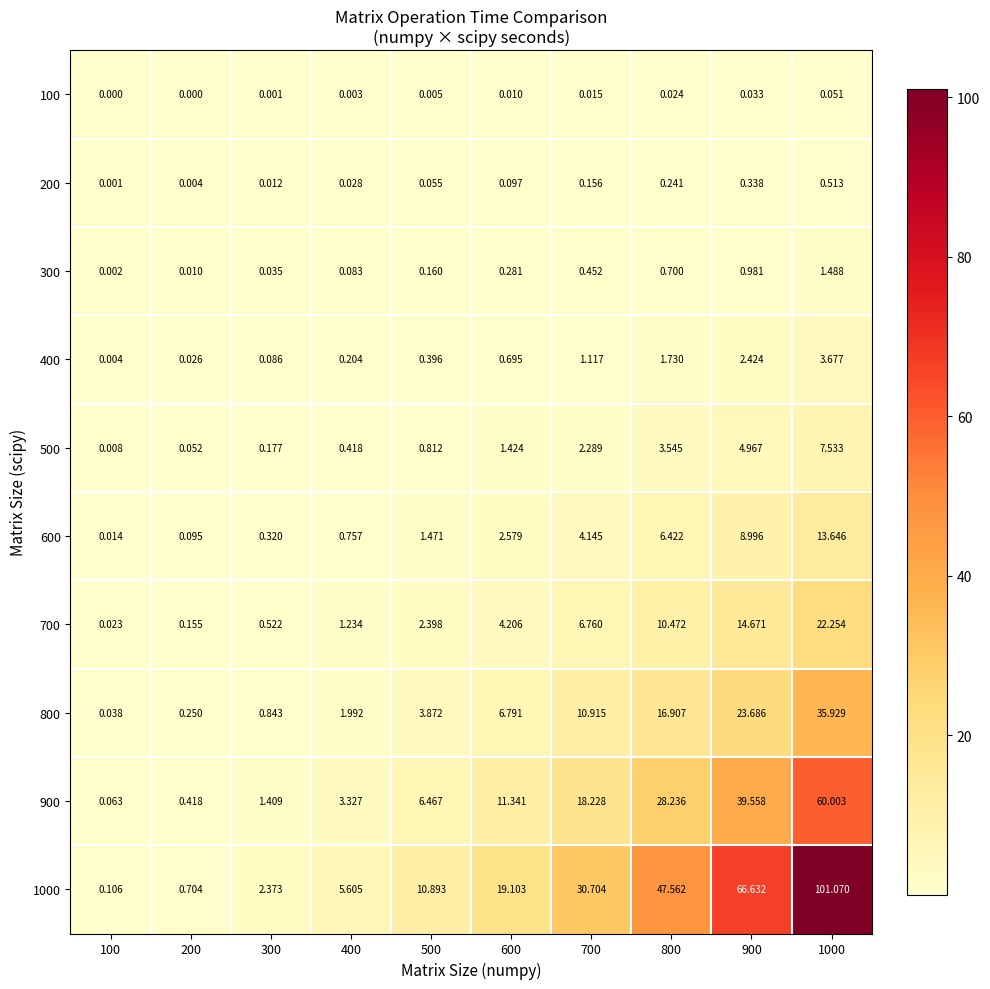

Is the value of 500 at 400 greater than the value of 200 at 500?

Yes